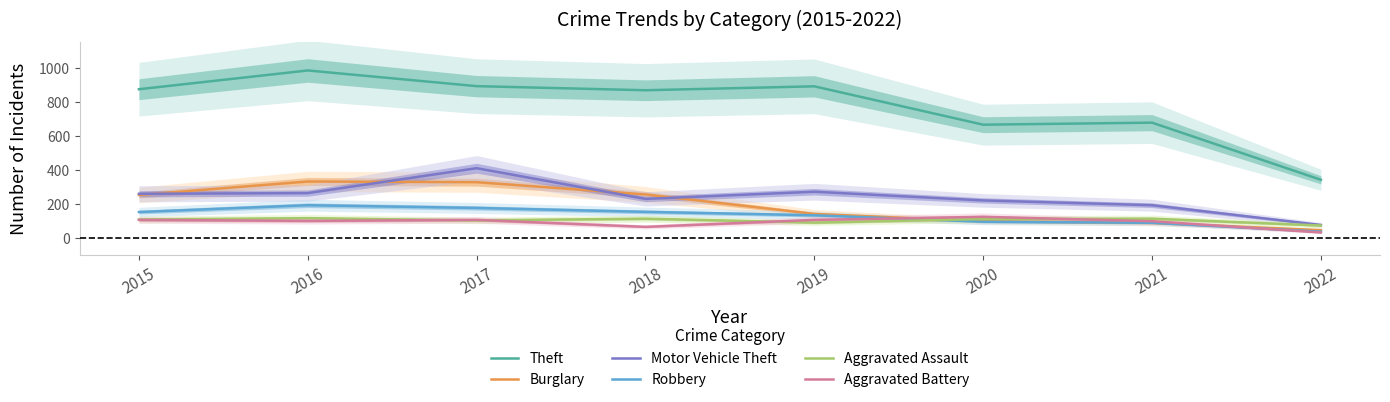

Read the Motor Vehicle Theft value at 2021, to the nearest 10.

190